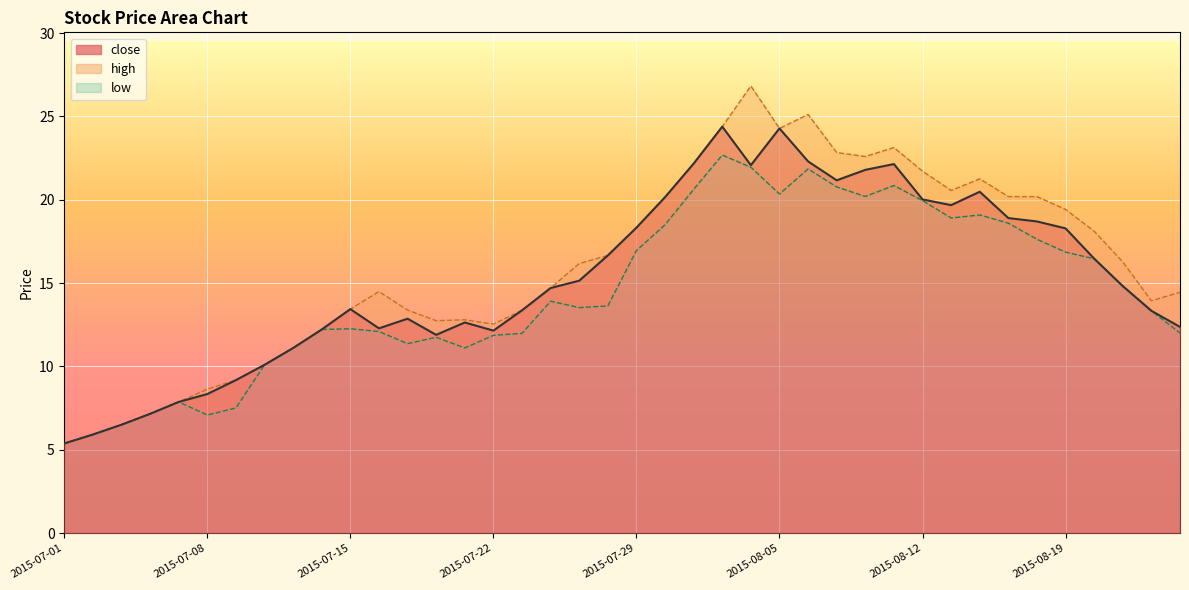

List the series in order of their peak value, lowest first.

low, close, high